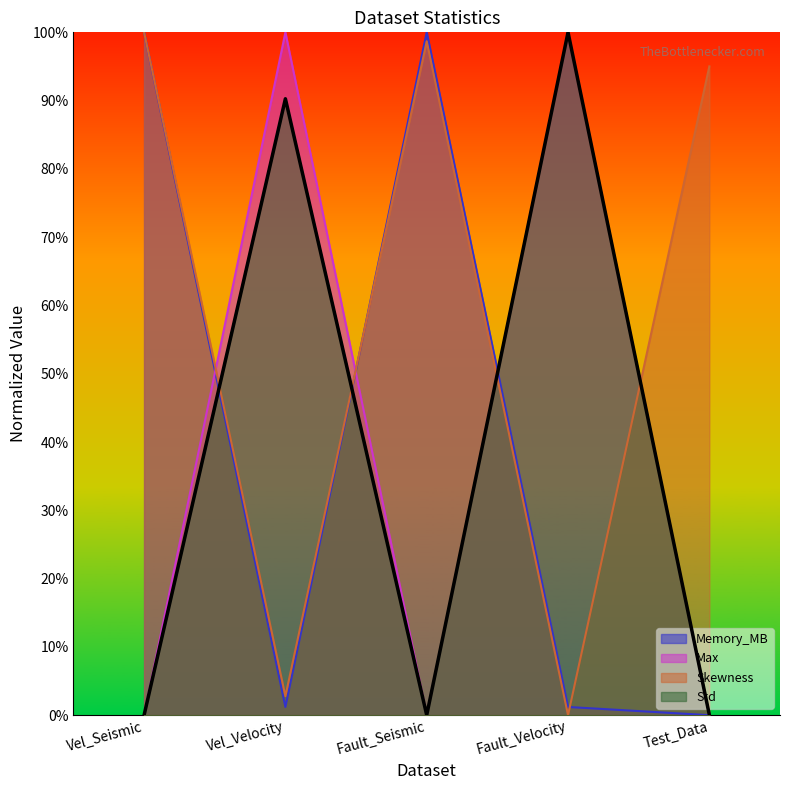

Where is Memory_MB nearest to the value 50?

Vel_Velocity